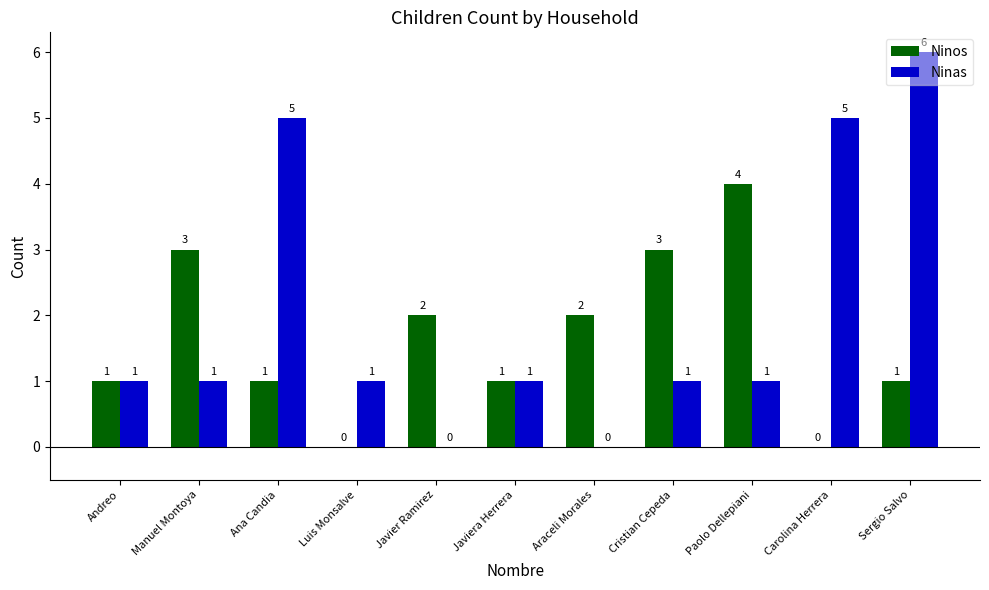

Between Javier Ramirez and Carolina Herrera, which series saw the biggest shift?

Ninas